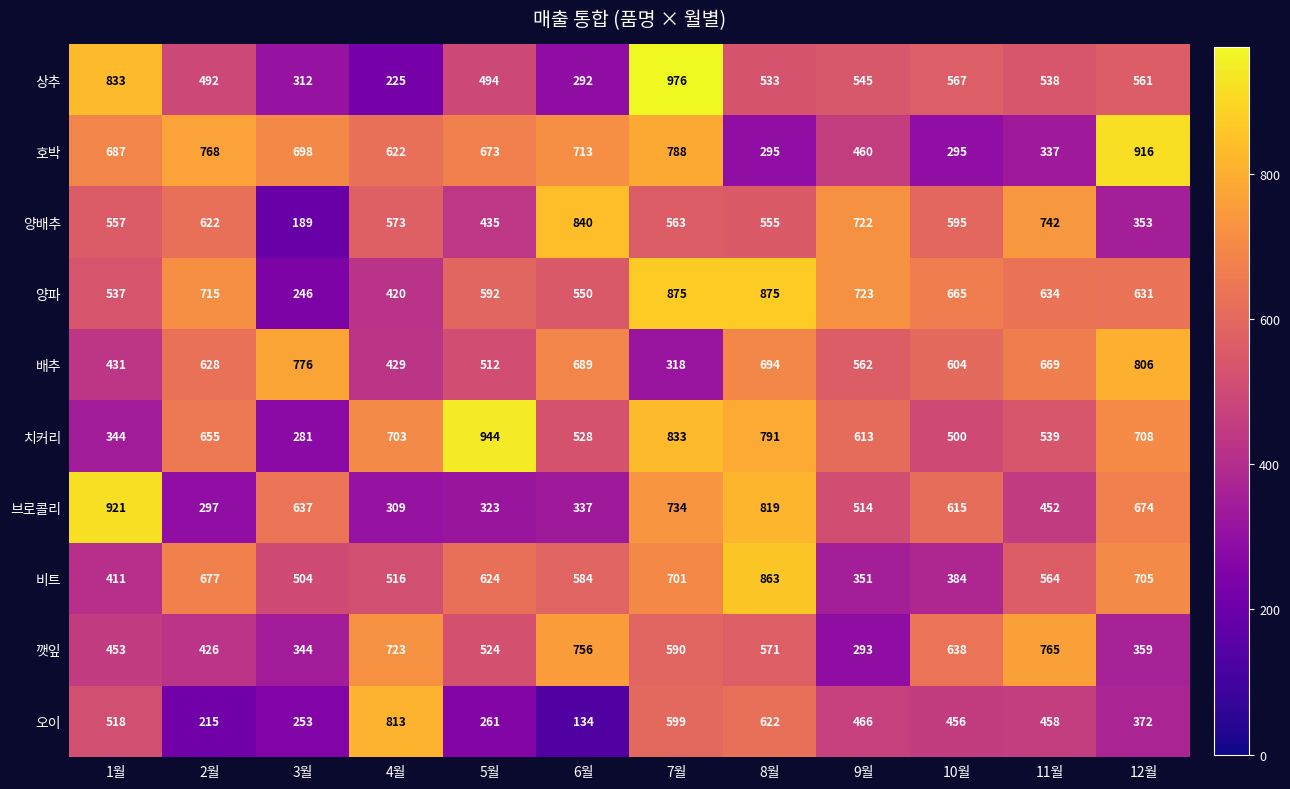

Rank the series by their maximum value, from highest to lowest.

상추, 치커리, 브로콜리, 호박, 양파, 비트, 양배추, 오이, 배추, 깻잎